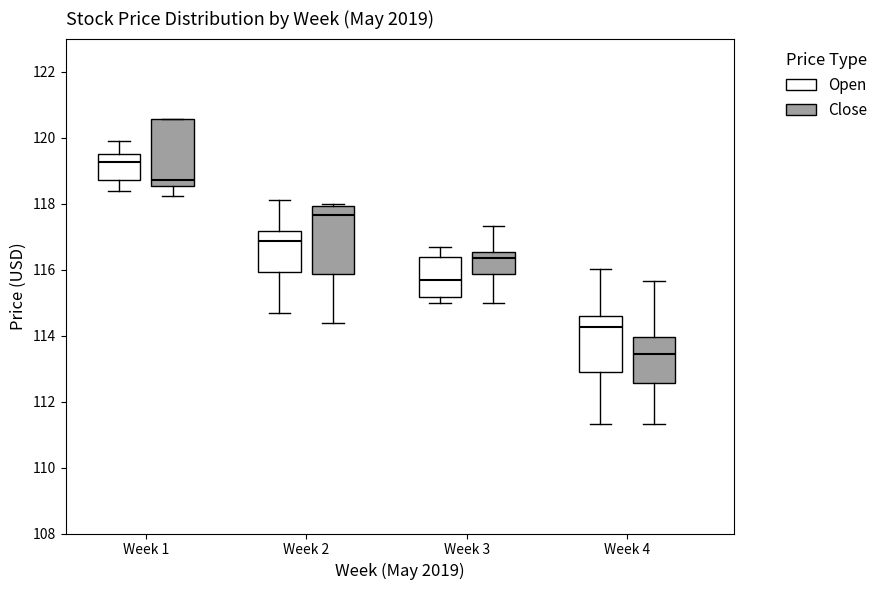

Reading left to right, transcribe this box plot: for each box, give where its median line is, the range the box spans, and where its two whiskers end, as read against the y-axis. The values are not printed on the chart, so give them approximately, as read against the axis.

Week 1 (Open): median 119.2, box 118.8 to 119.4, whiskers 118.4 to 119.8
Week 1 (Close): median 118.8, box 118.6 to 120.6, whiskers 118.2 to 120.6
Week 2 (Open): median 116.8, box 116.0 to 117.2, whiskers 114.6 to 118.2
Week 2 (Close): median 117.6, box 115.8 to 118.0, whiskers 114.4 to 118.0 (just above the box's upper edge)
Week 3 (Open): median 115.6, box 115.2 to 116.4, whiskers 115.0 to 116.6
Week 3 (Close): median 116.4, box 115.8 to 116.6, whiskers 115.0 to 117.4
Week 4 (Open): median 114.2, box 112.8 to 114.6, whiskers 111.4 to 116.0
Week 4 (Close): median 113.4, box 112.6 to 114.0, whiskers 111.4 to 115.6